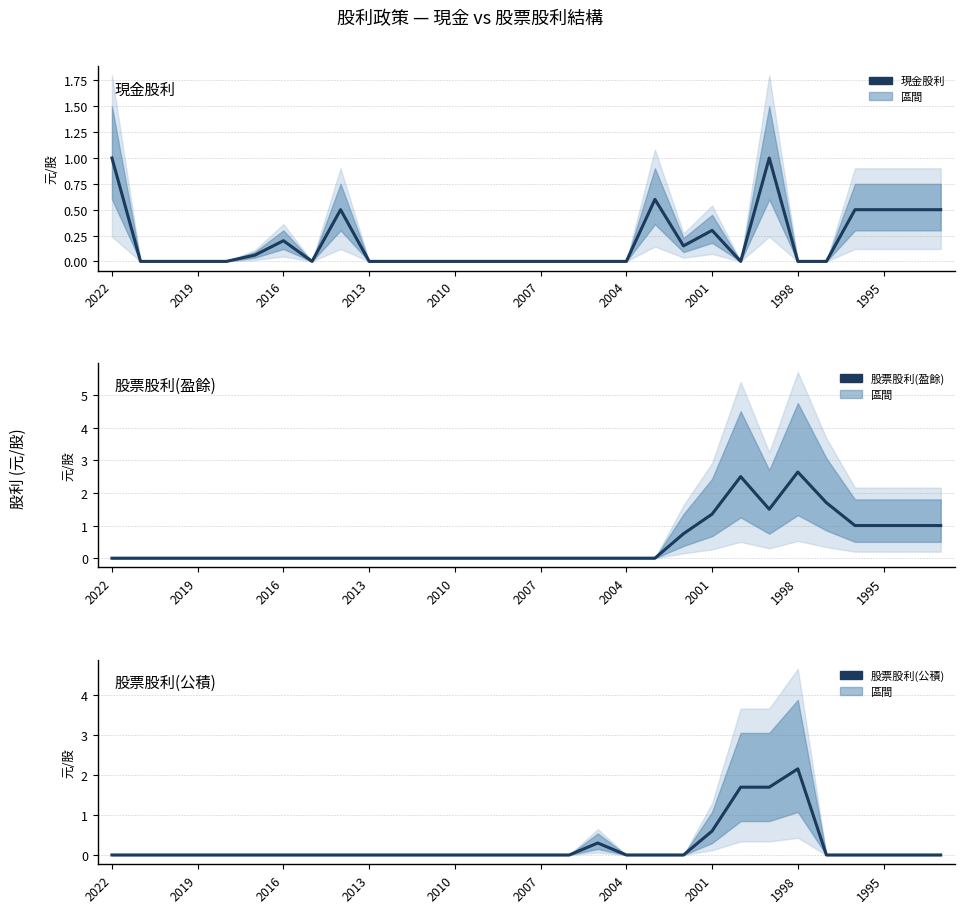

The 現金股利 series shows -0.3 at 22. True or false?

False